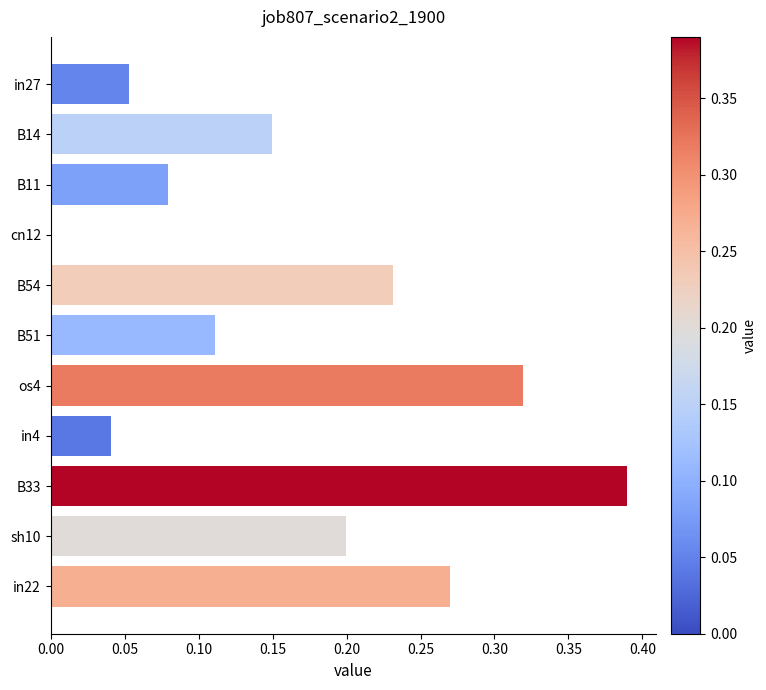

What is the sum of all values?

1.8